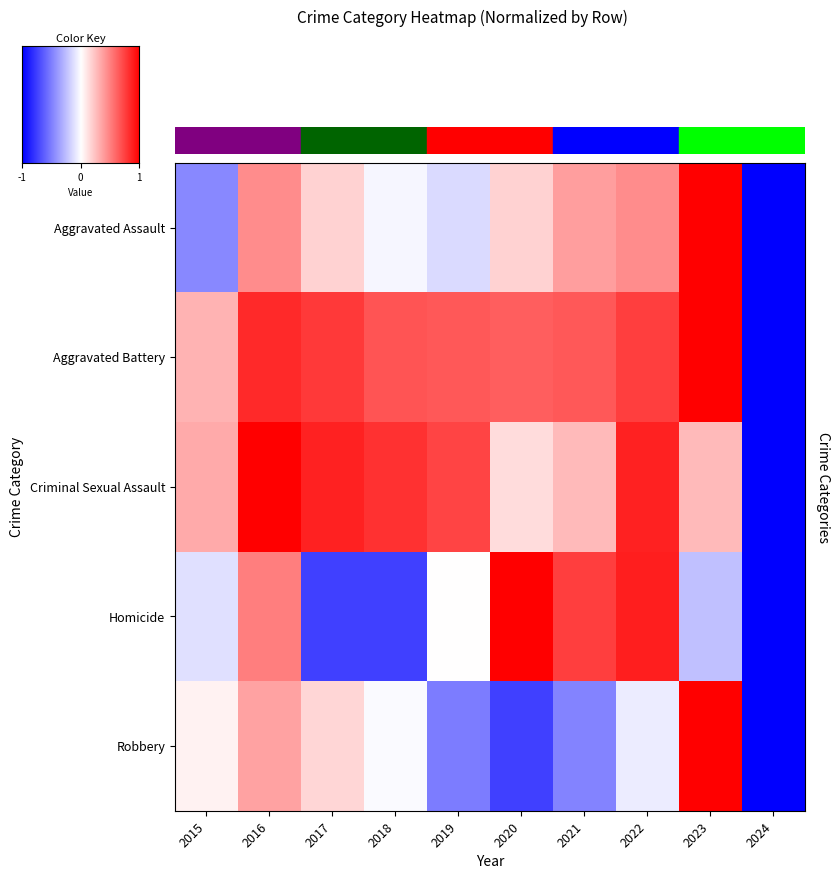

The Robbery series shows -0.1 at 2022. True or false?

True